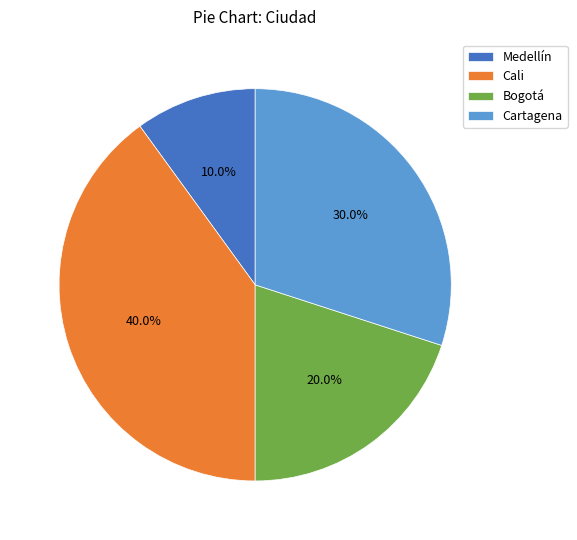

Combined, what portion of the pie is Bogotá and Cali?

60.0%